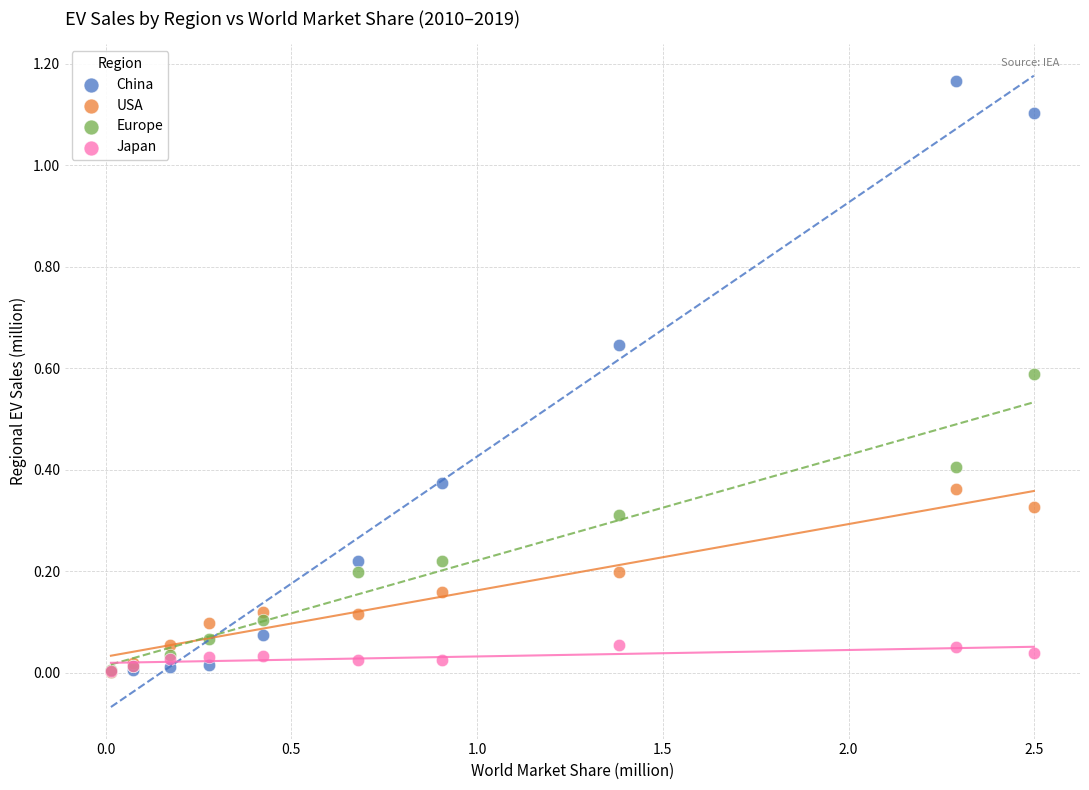

What are all the series names shown in the legend?

China, USA, Europe, Japan